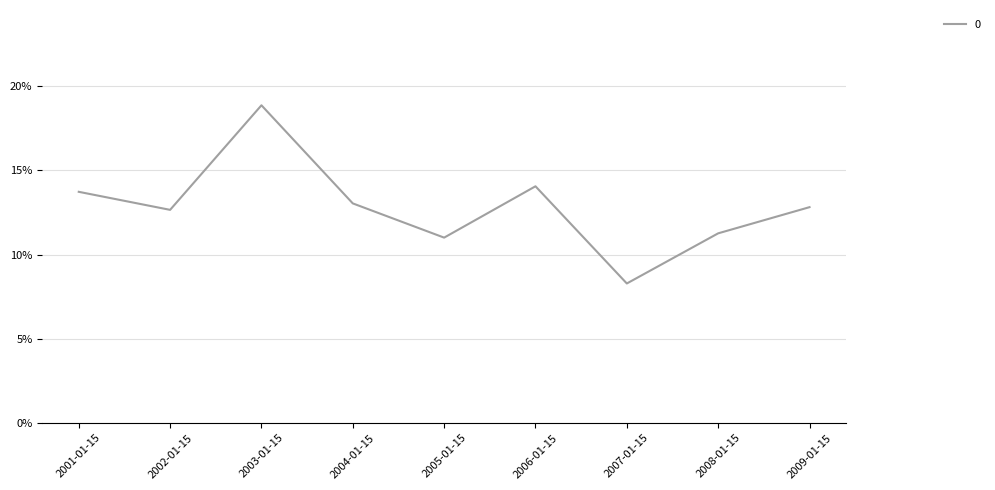

What is the label of the 7th point from the left?

2007-01-15